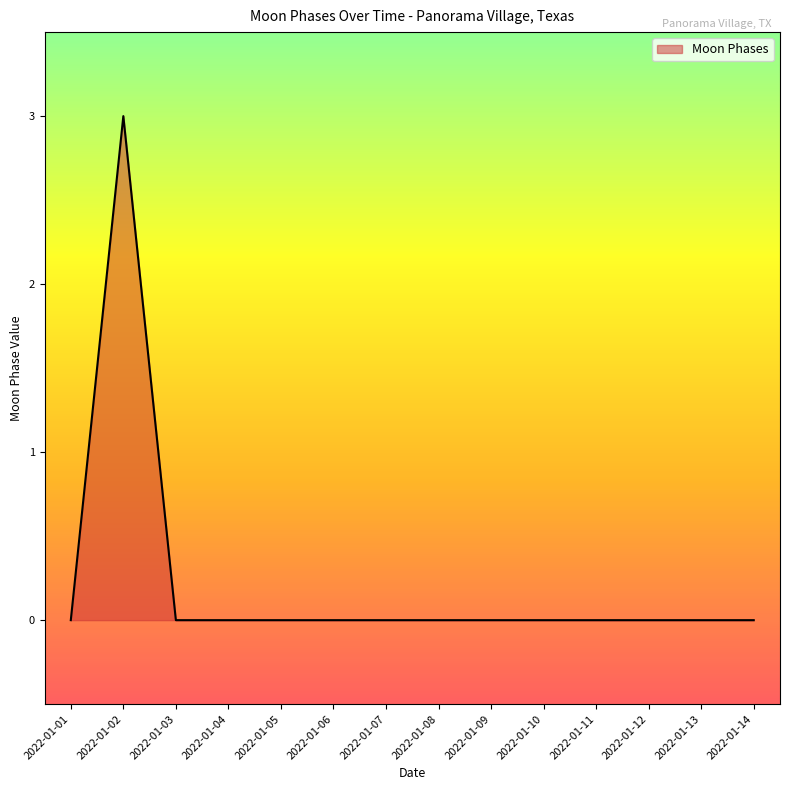

Which label corresponds to the largest value in the chart?

2022-01-02